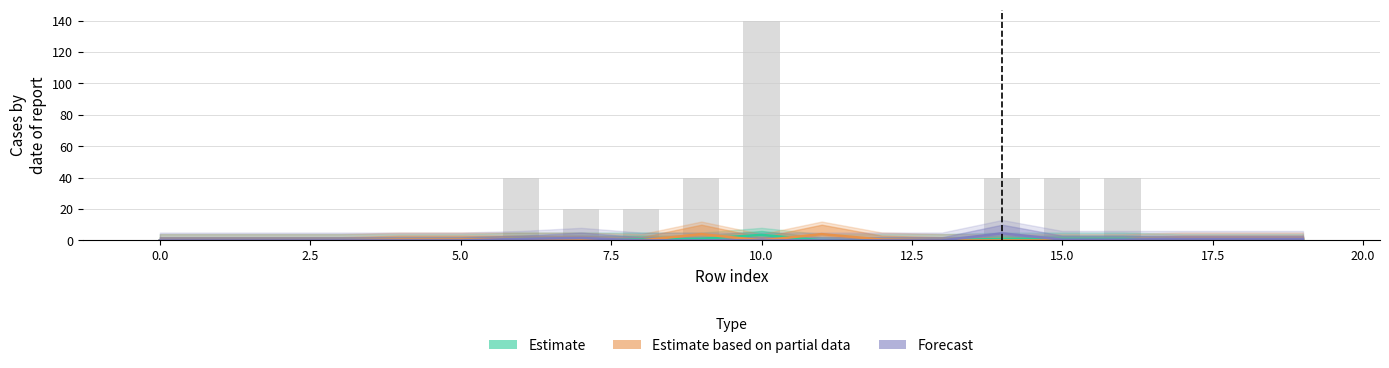

What is the sum of the Estimate based on partial data values at 15.0 and 18?

1.5